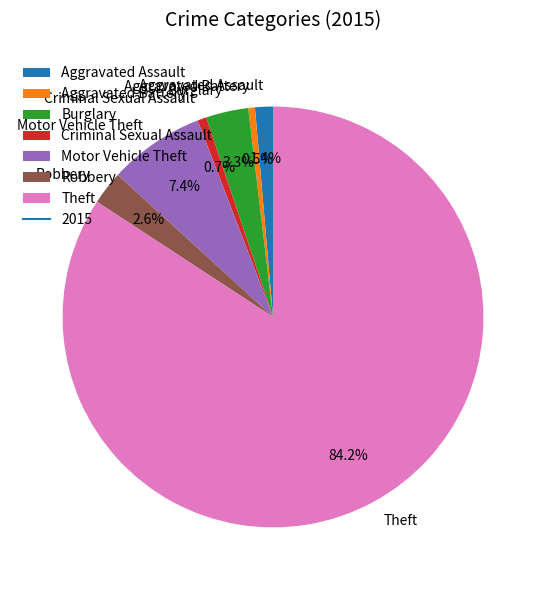

To the nearest percent, what percentage of the pie is Robbery?

3%